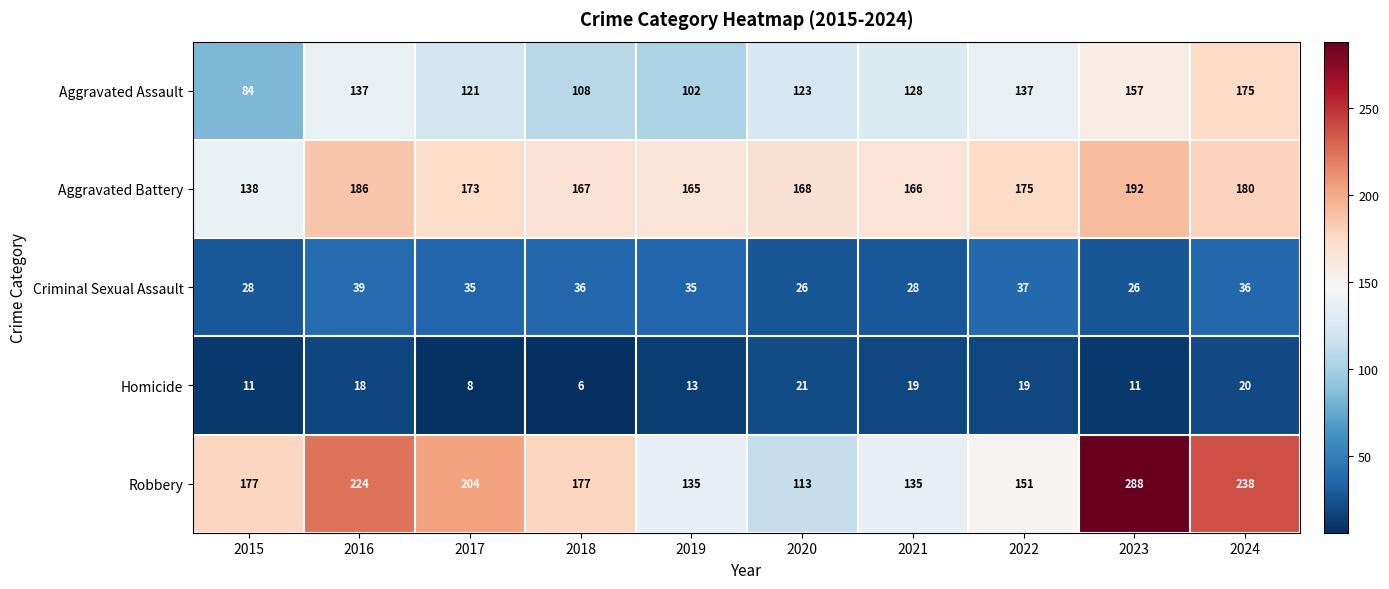

What is the sum of the Aggravated Assault values at 2016 and 2015?

221